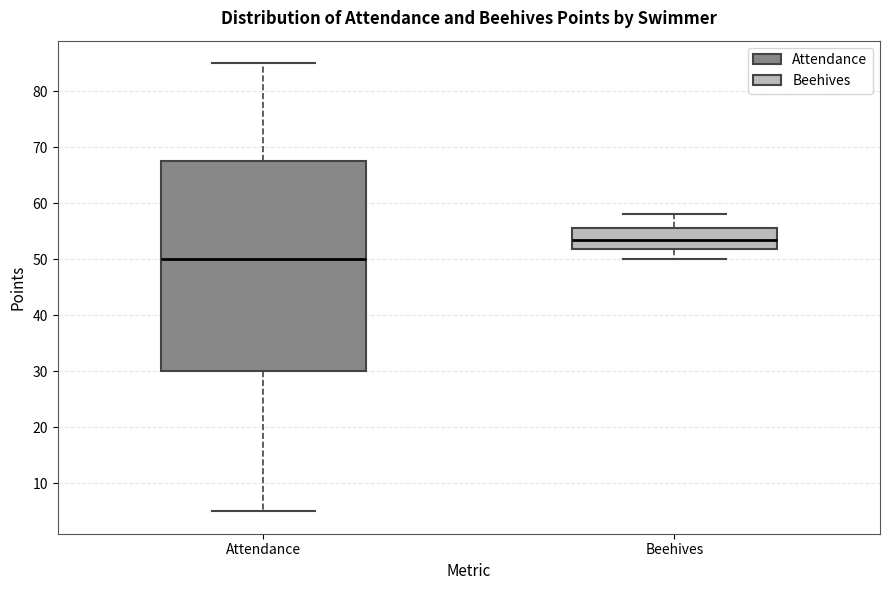

Reading left to right, transcribe this box plot: for each box, give where its median line is, the range the box spans, and where its two whiskers end, as read against the y-axis. The values are not printed on the chart, so give them approximately, as read against the axis.

Attendance: median 50, box 30 to 68, whiskers 5 to 85
Beehives: median 54, box 52 to 56, whiskers 50 to 58